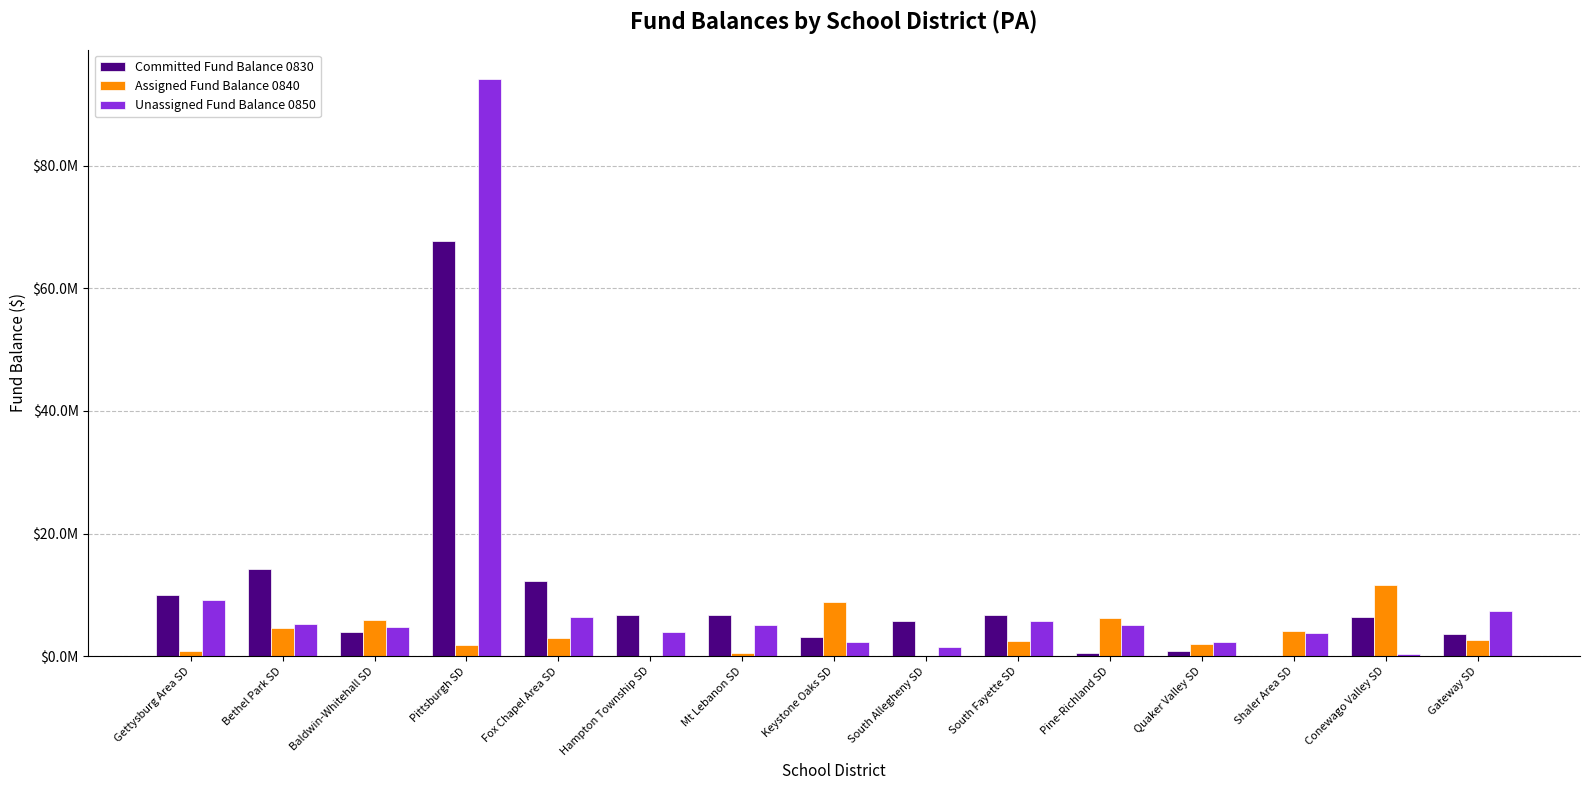

Rank the series by their maximum value, from lowest to highest.

Assigned Fund Balance 0840, Committed Fund Balance 0830, Unassigned Fund Balance 0850